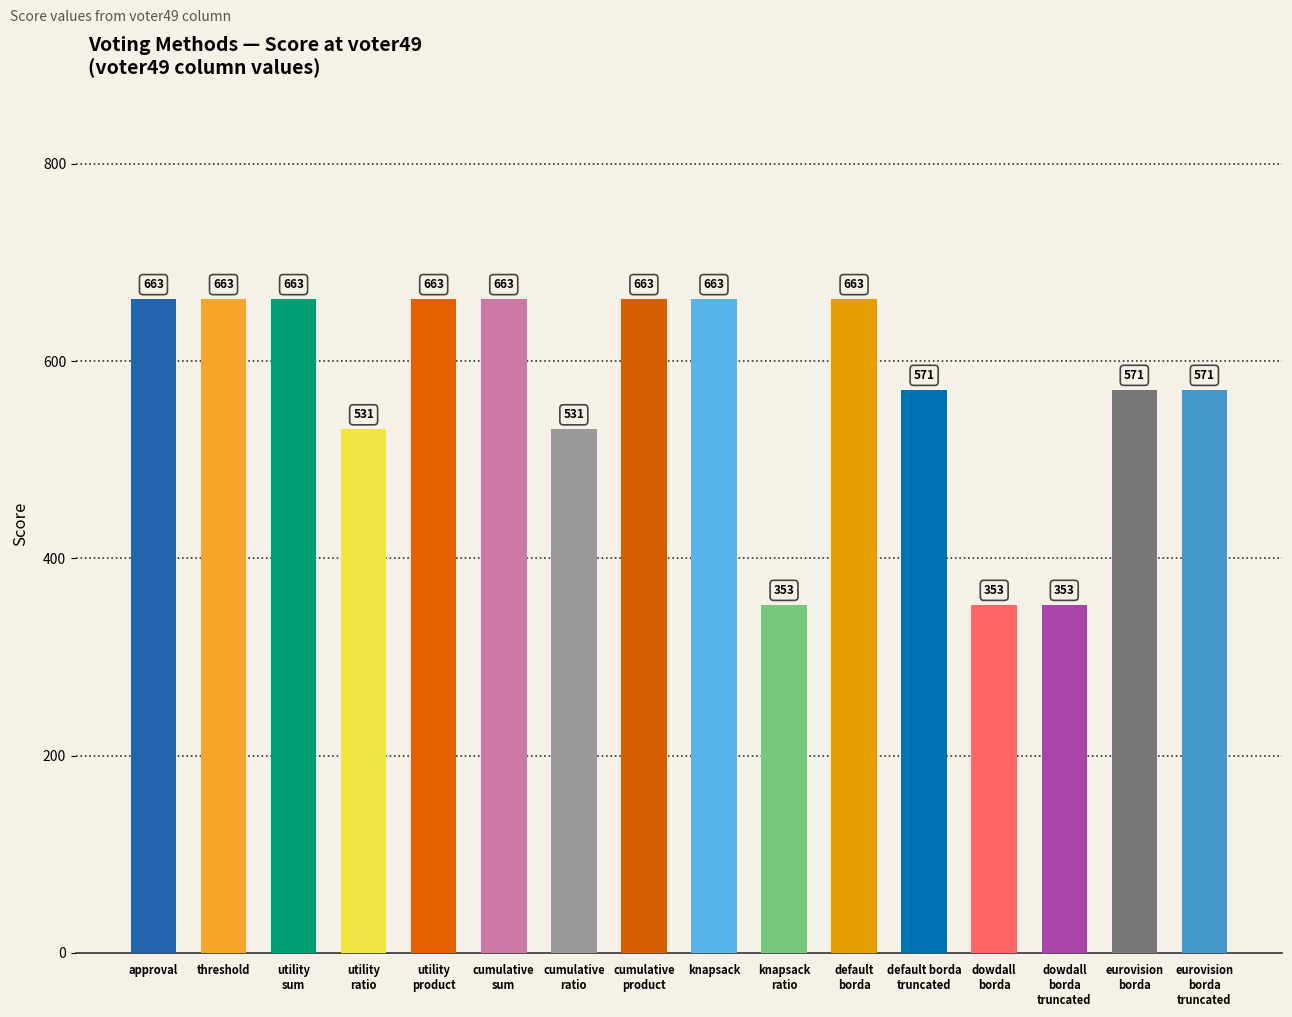

What is the value of the 3rd bar from the left?

663